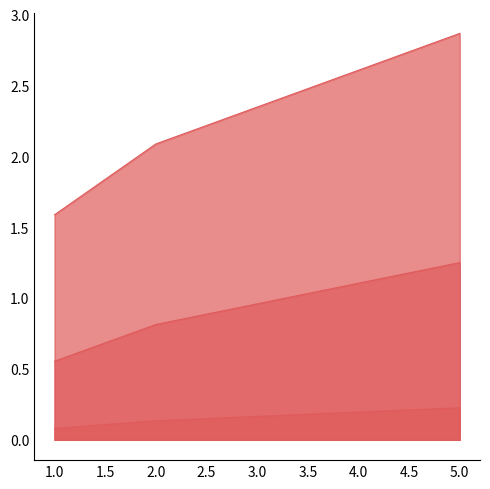

Reading right to left, extract all data points from this chart.

mean: 1.3	0.8	0.6
median: 0.2	0.1	0.1
std: 2.9	2.1	1.6